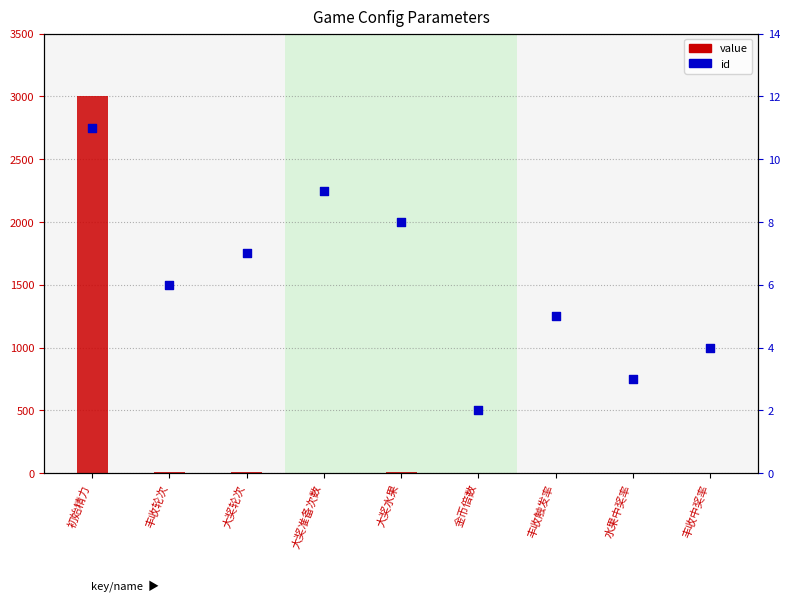

Which series contains the lowest Y value?

value